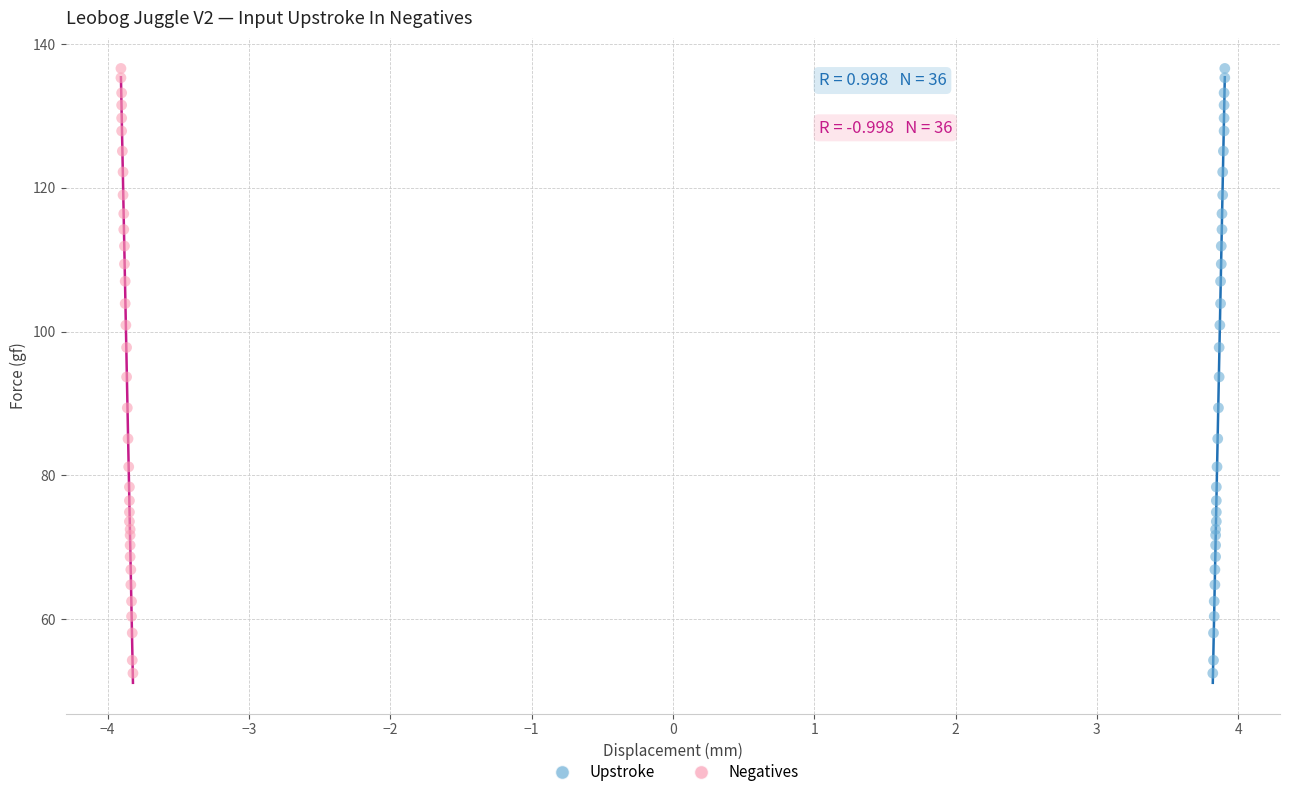

What are all the series names shown in the legend?

Upstroke, Negatives